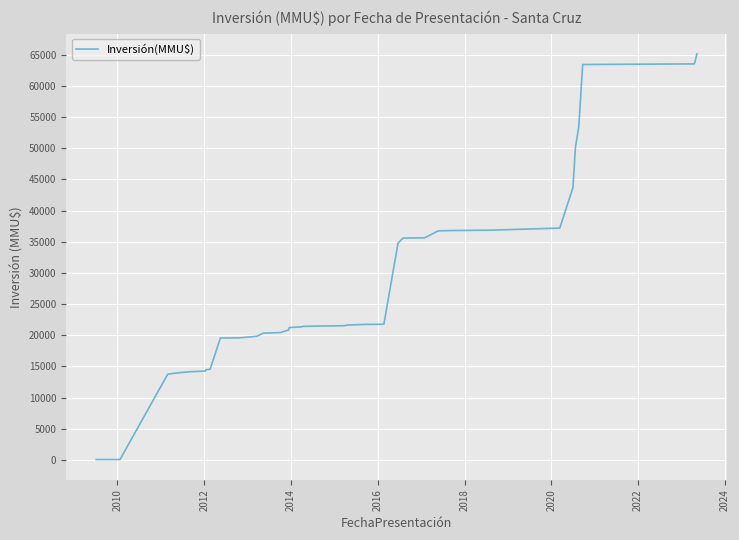

What is the greatest value displayed?

65151